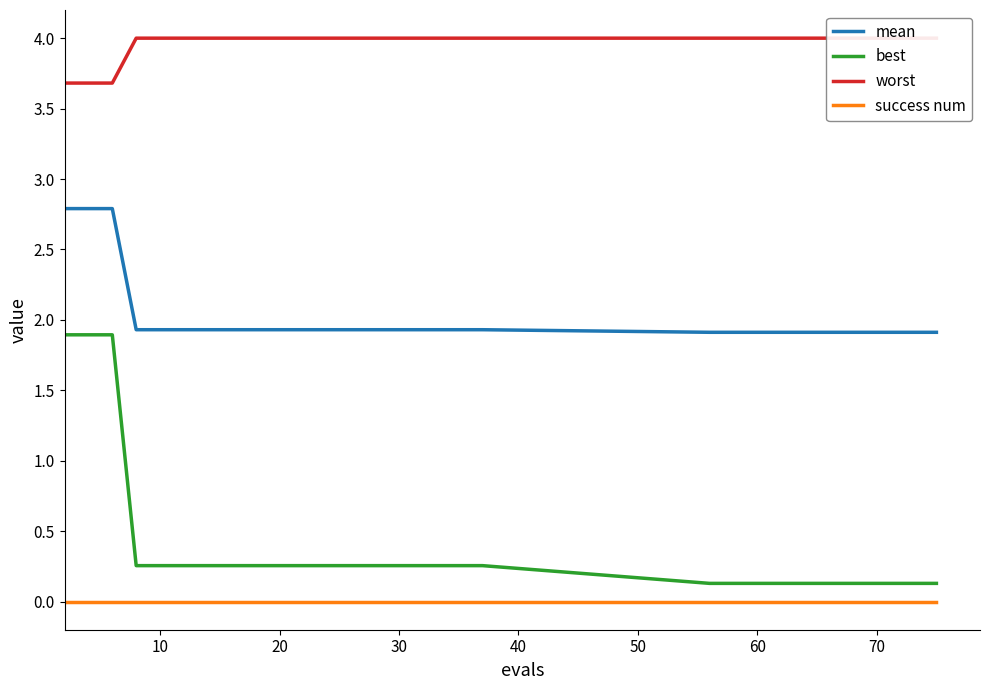

What is the highest value of the mean series?

2.8